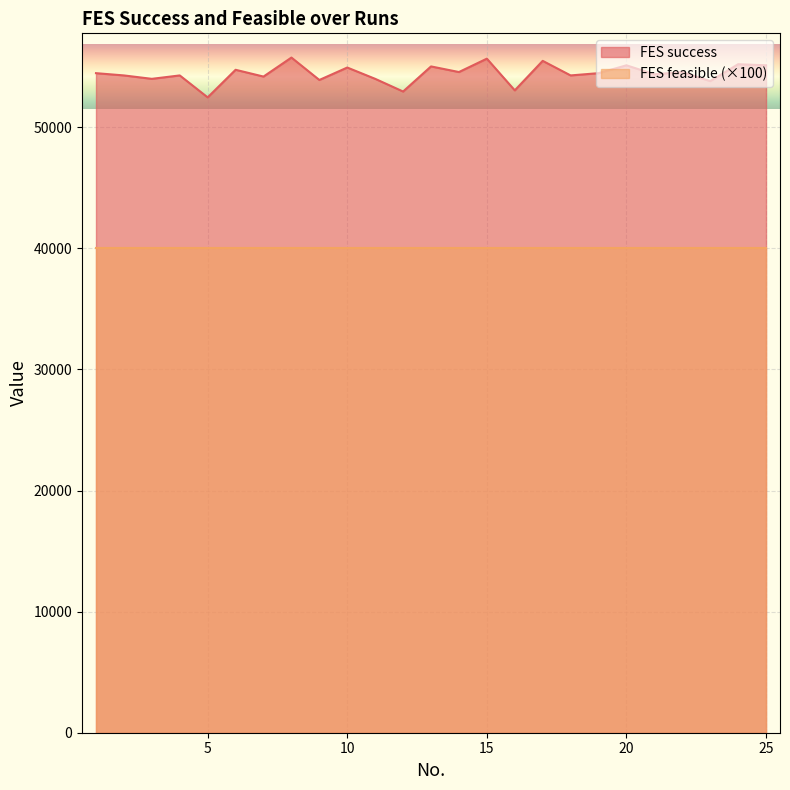

List the labels in order of value, largest first.

8, 15, 17, 24, 20, 25, 13, 10, 6, 14, 22, 1, 19, 21, 2, 4, 18, 7, 3, 11, 9, 23, 16, 12, 5